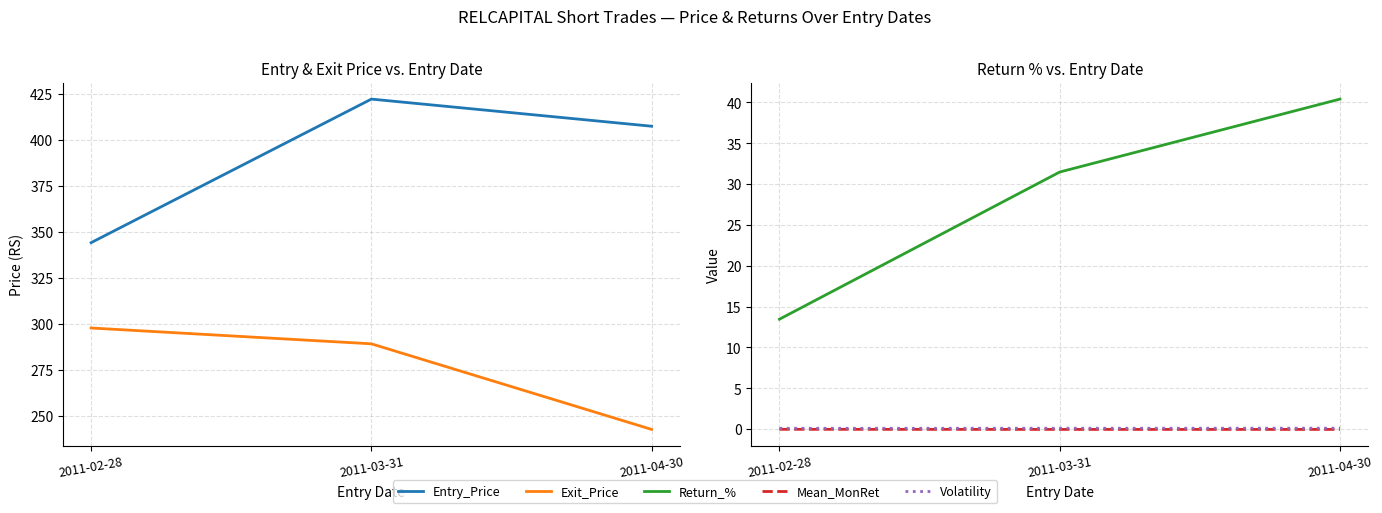

What is the total value across all series at 2011-02-28?

655.6